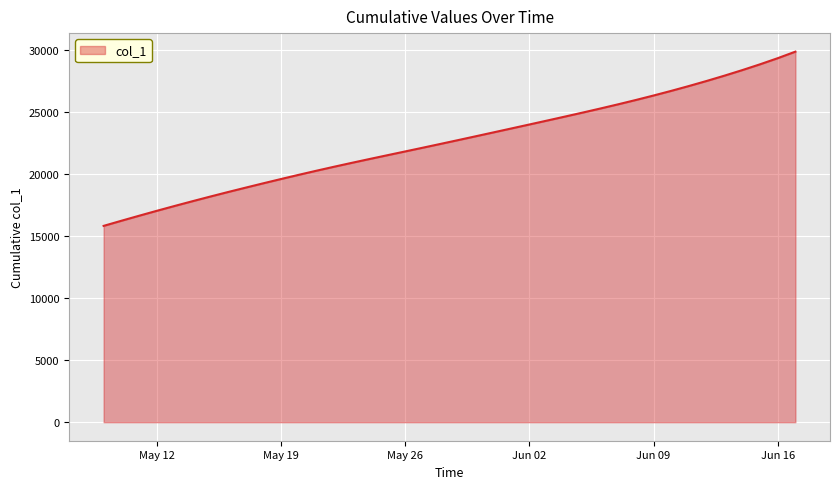

What is the difference between the maximum and minimum values?

14060.9